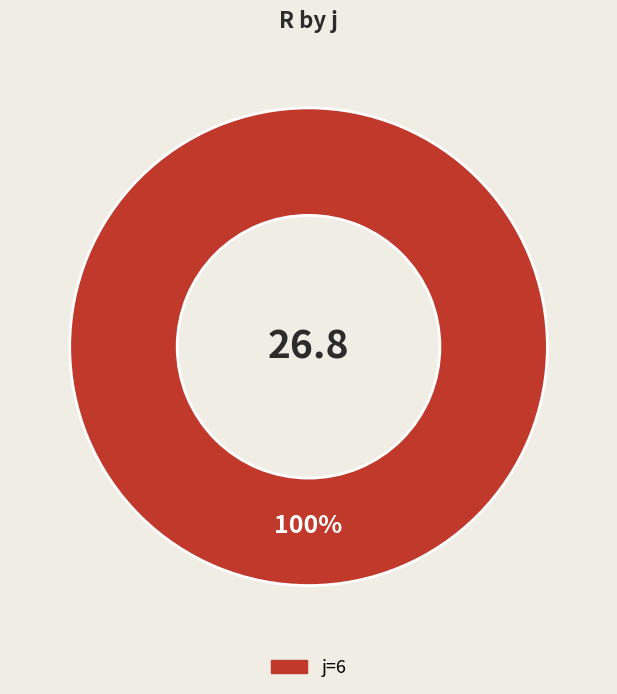

Does any single category account for the majority?

Yes